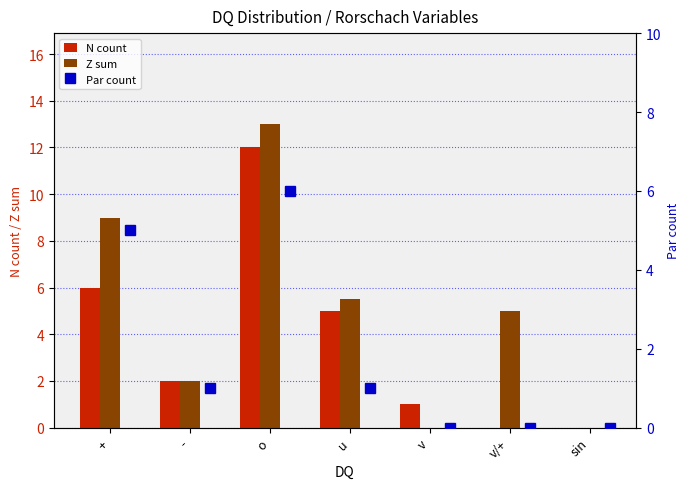

What is the average value of the N count series?

3.7